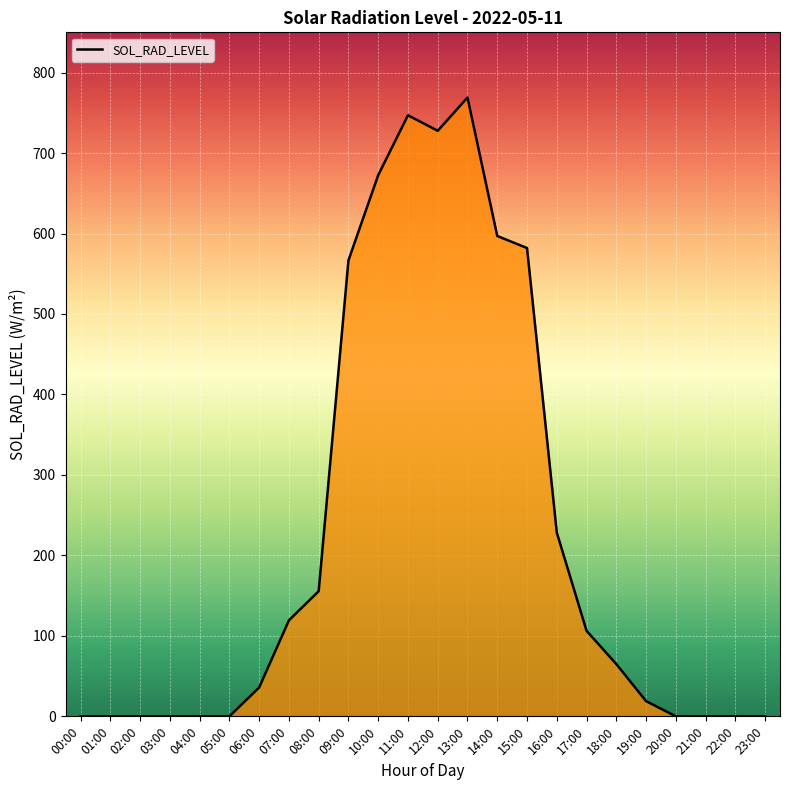

What is the change in value from 06:00 to 07:00?

+83.5